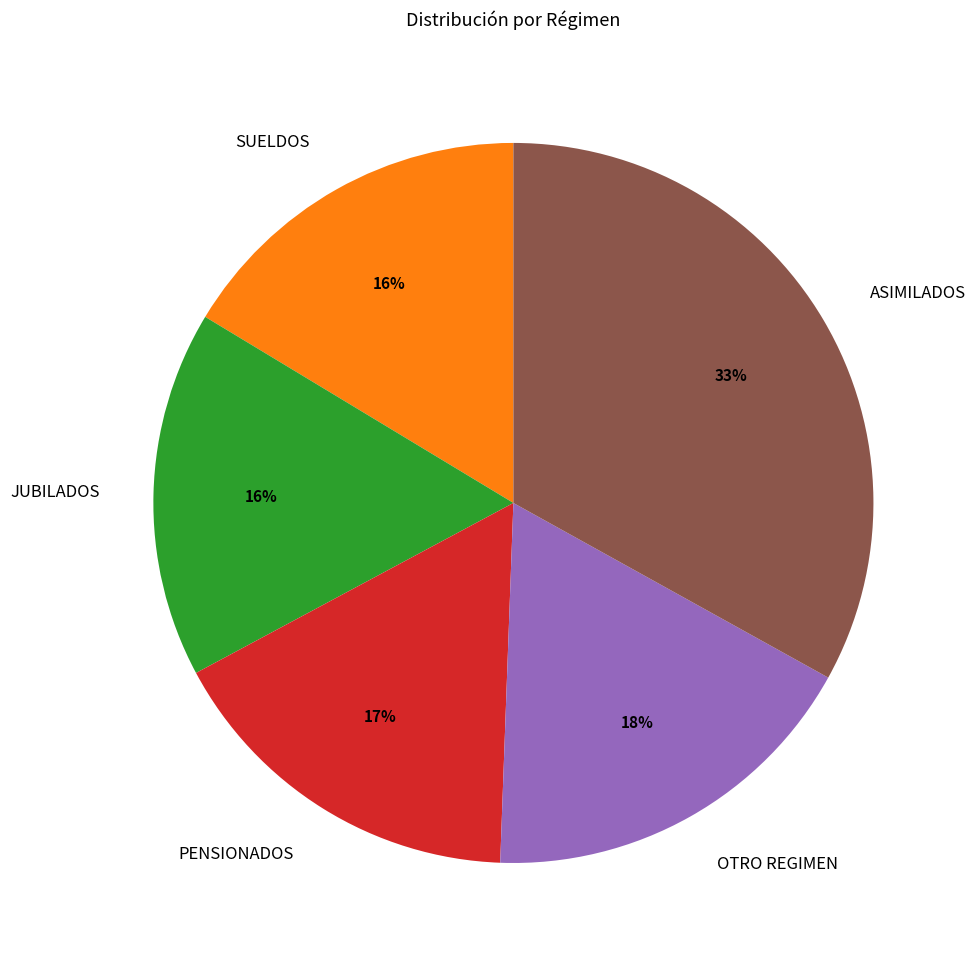

The ASIMILADOS slice represents 19% of the pie. True or false?

False